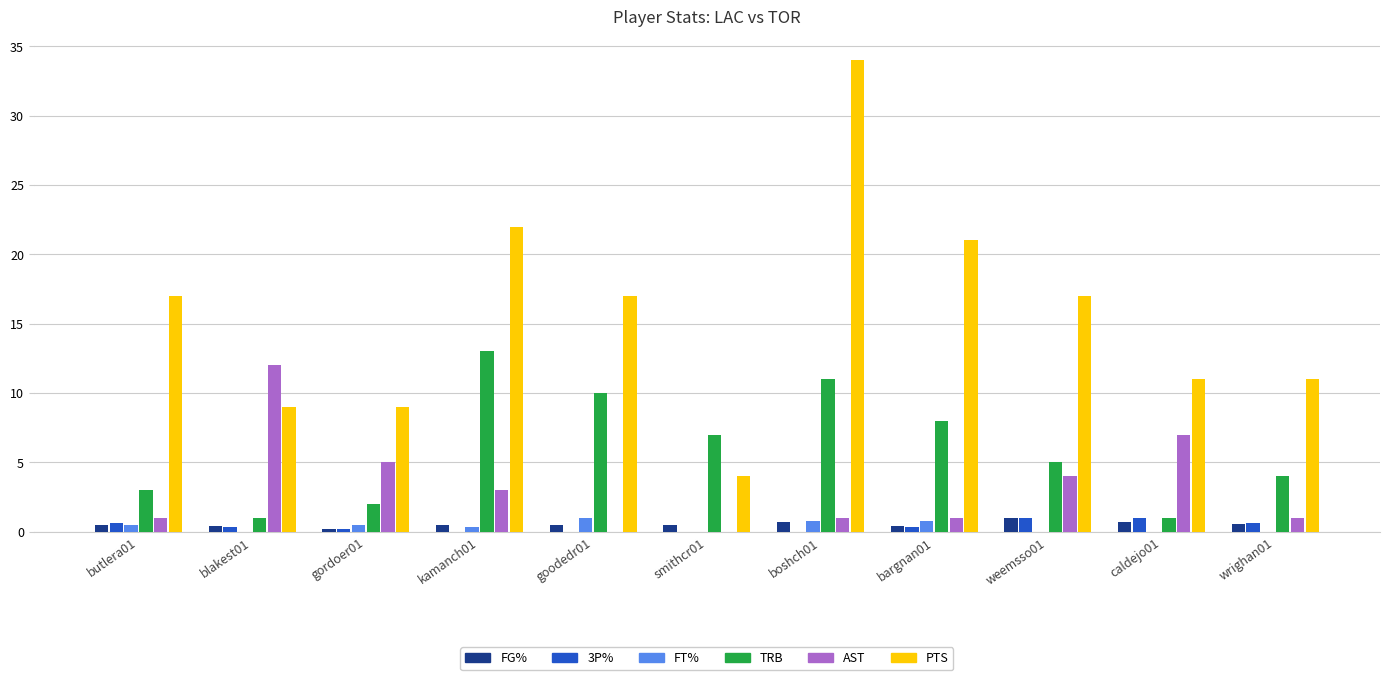

Which series has the largest range (max minus min)?

PTS